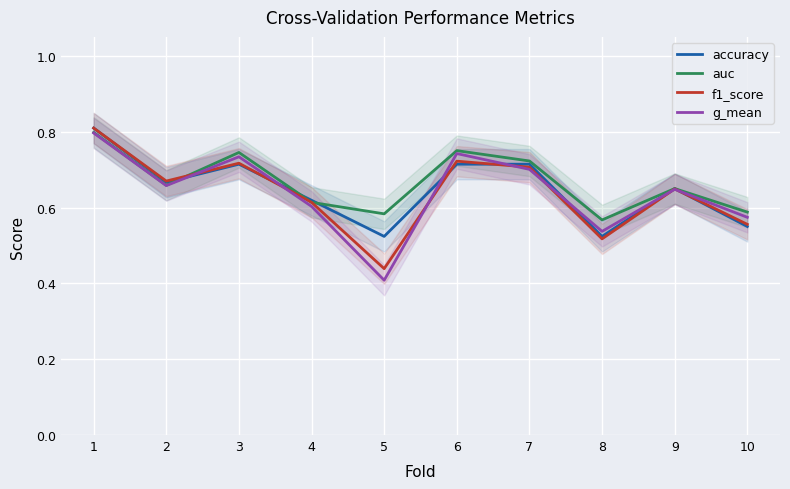

What is the approximate value of auc at 2?

0.7